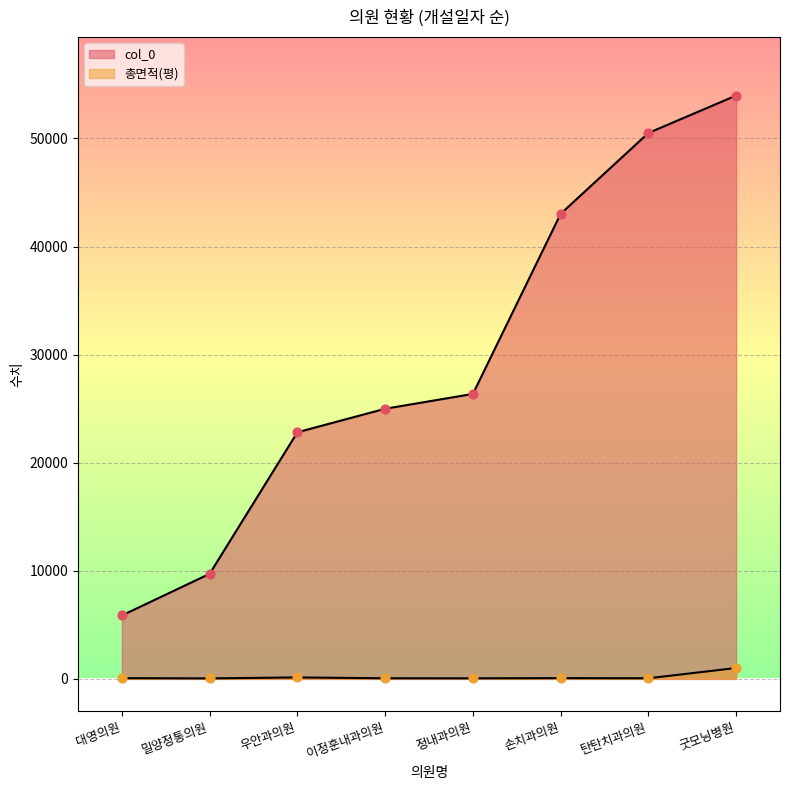

What is the total value across all series at 밀양정통의원?

9769.3